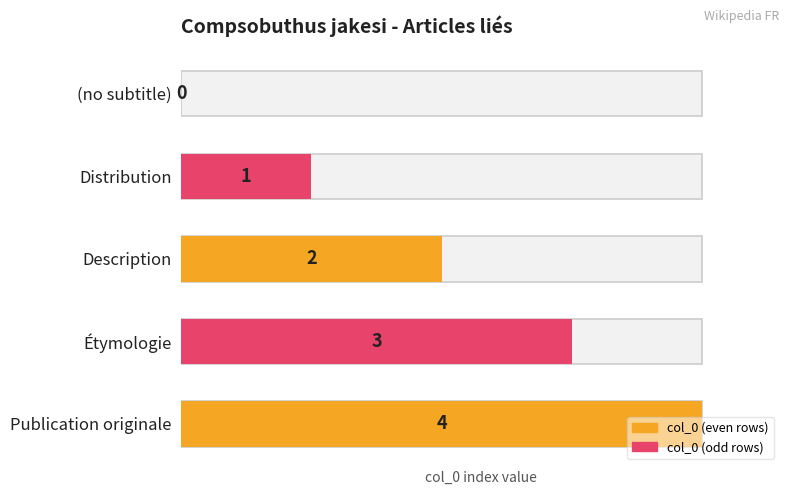

List the labels in order of value, largest first.

Publication originale, Étymologie, Description, Distribution, (no subtitle)